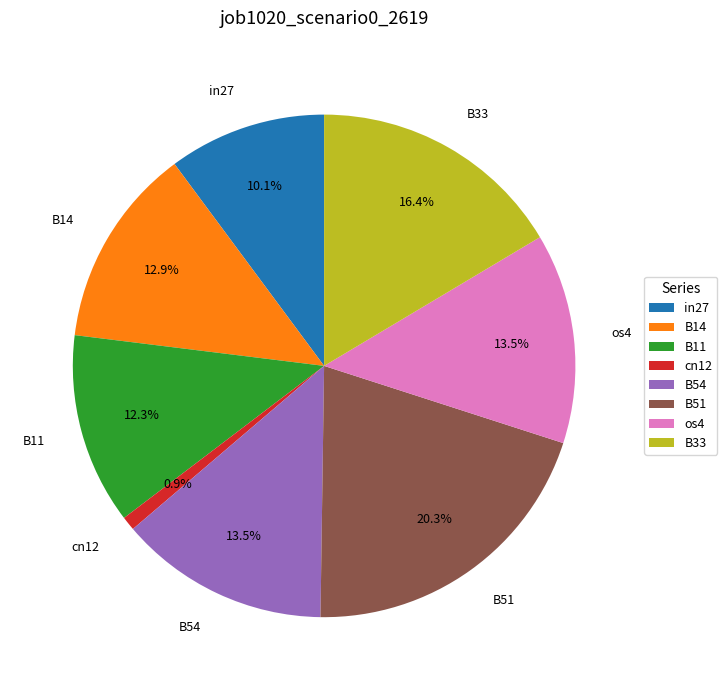

Which slice is the largest?

B51